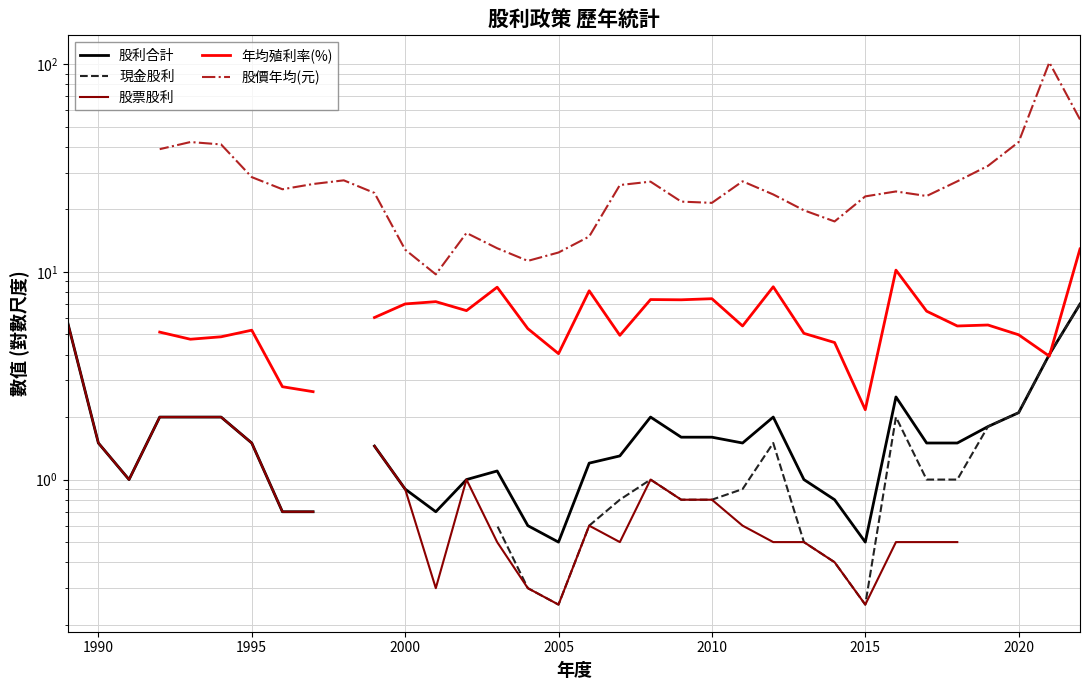

How many data points does each series have?

34